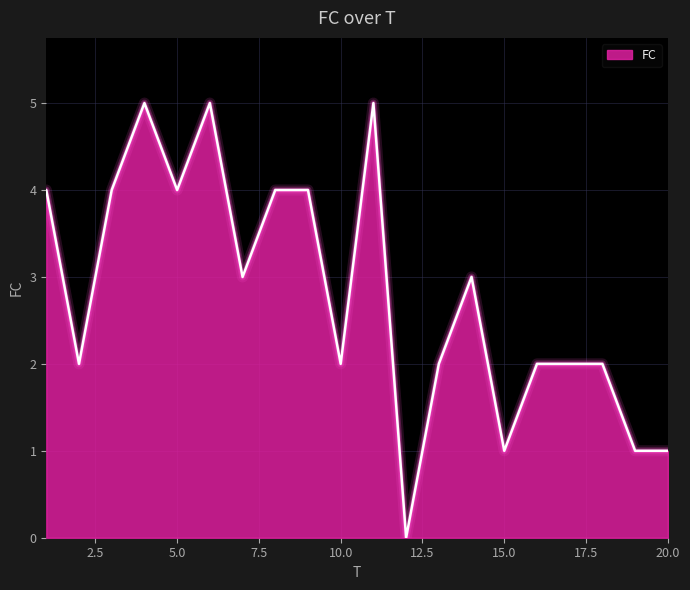

What is the greatest value displayed?

5